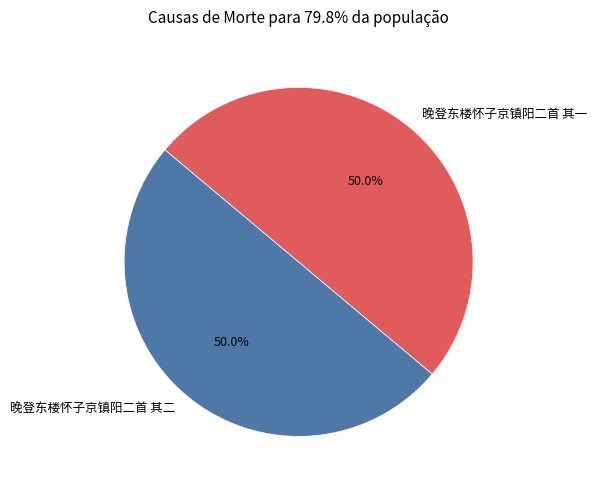

True or false: 晚登东楼怀子京镇阳二首 其二 accounts for 50% of the total.

True